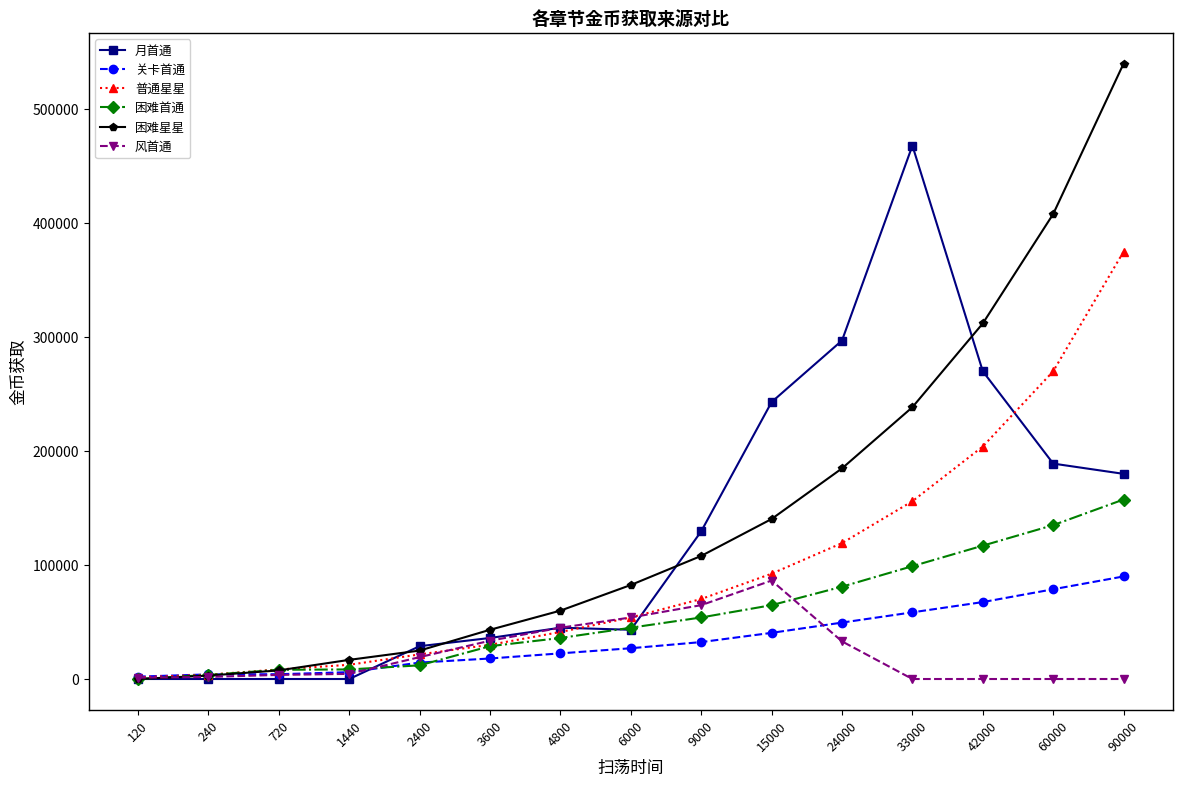

Is the value of 月首通 at 6000 greater than the value of 困难星星 at 4800?

No